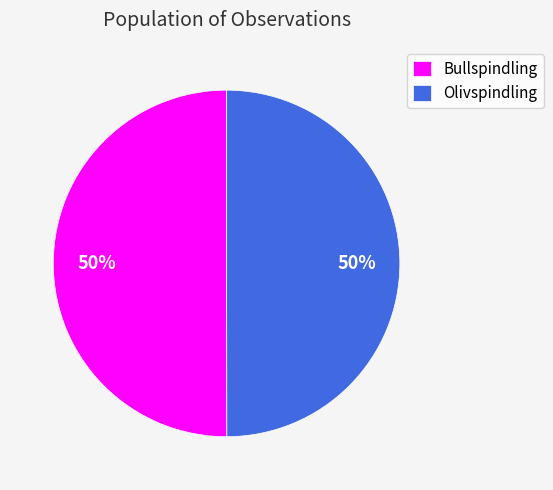

To the nearest percent, what portion does Olivspindling represent?

50%